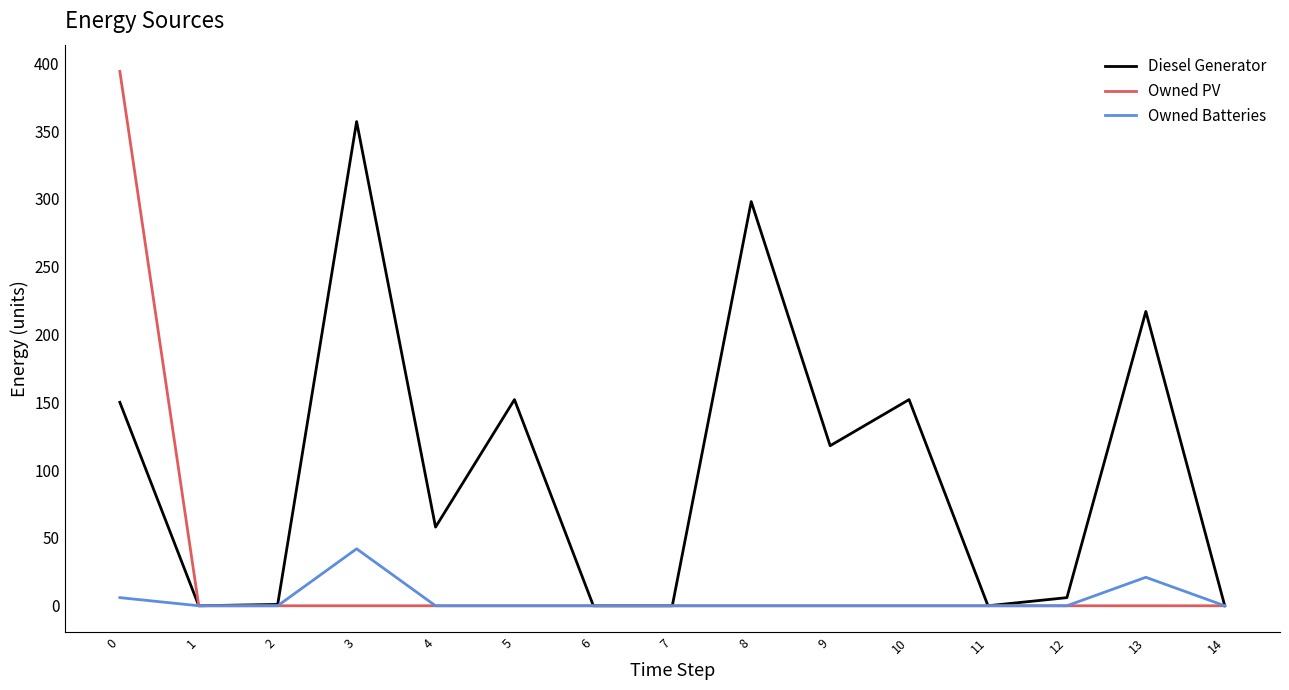

List the series in order of their peak value, lowest first.

Owned Batteries, Diesel Generator, Owned PV